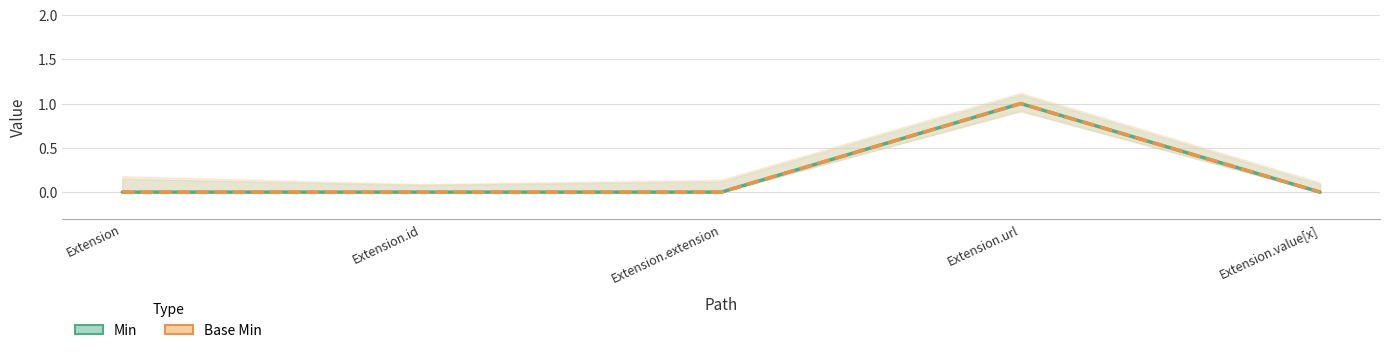

Reading right to left, transcribe all the data shown in this chart.

Min: 0	1	0	0	0
Base Min: 0	1	0	0	0